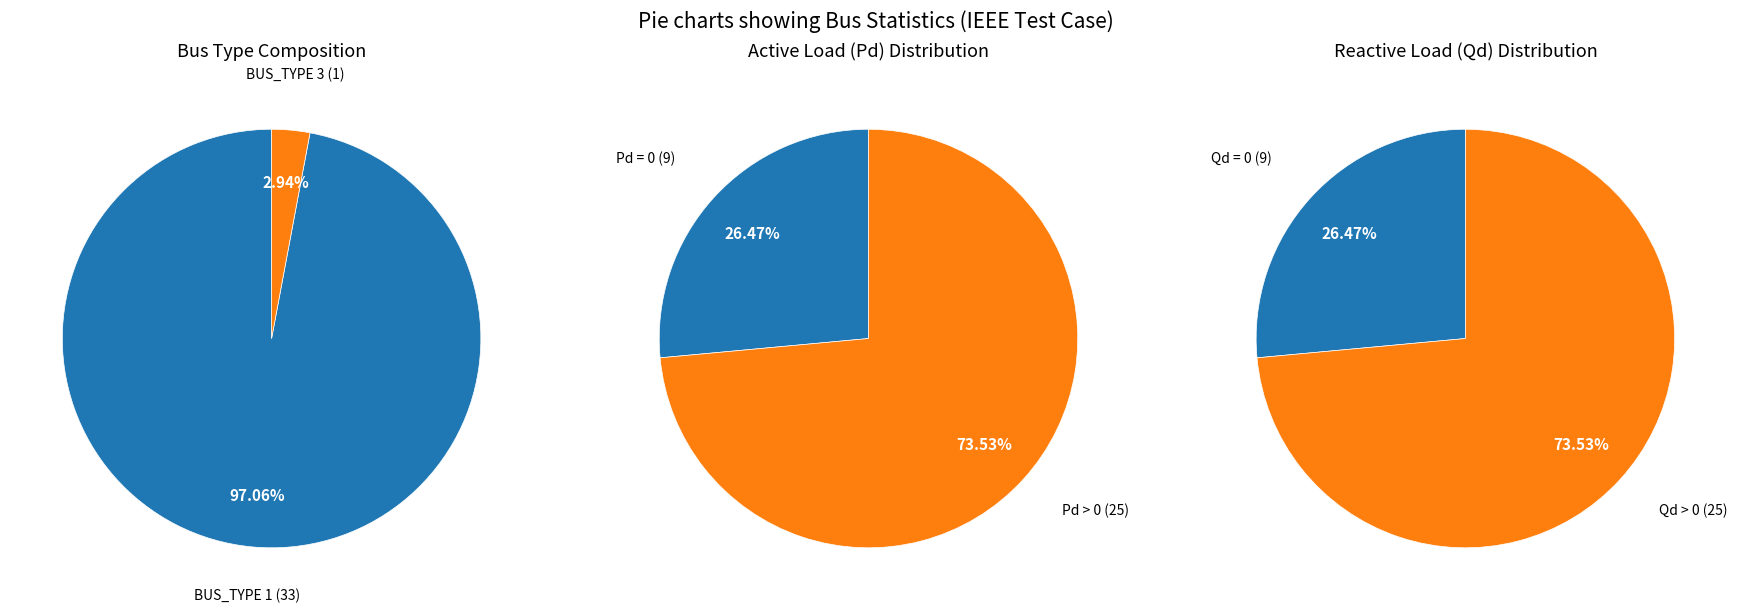

Is it true that BUS_TYPE_1 is 87% of the pie?

False